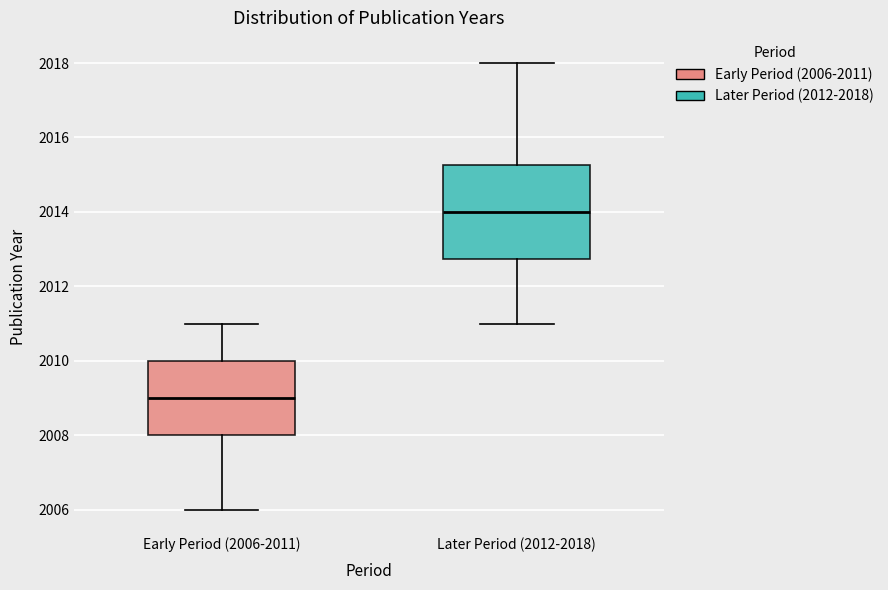

Which box is the tallest, from its lower edge to its upper edge?

Later Period (2012-2018)